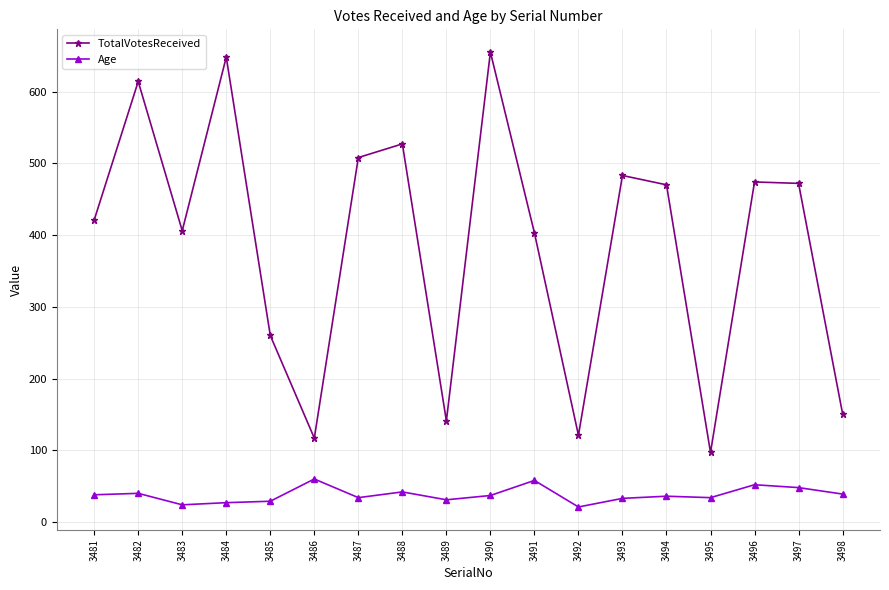

True or false: TotalVotesReceived has a value of 421 at 3481.

True